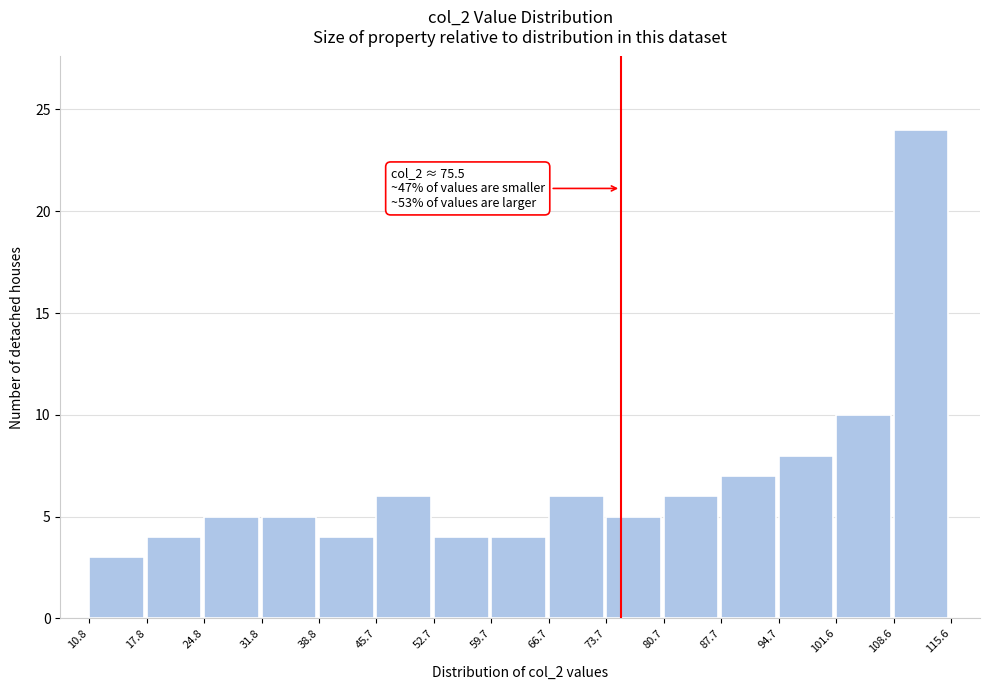

Which range on the x-axis has the tallest bar?

108.6 to 115.6